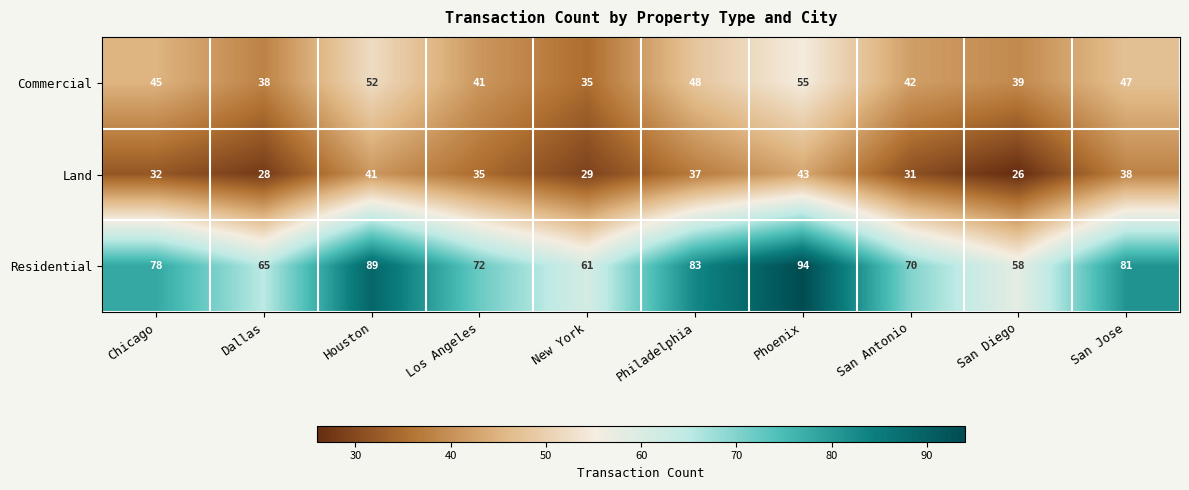

Is it true that Residential equals 18 at San Antonio?

False